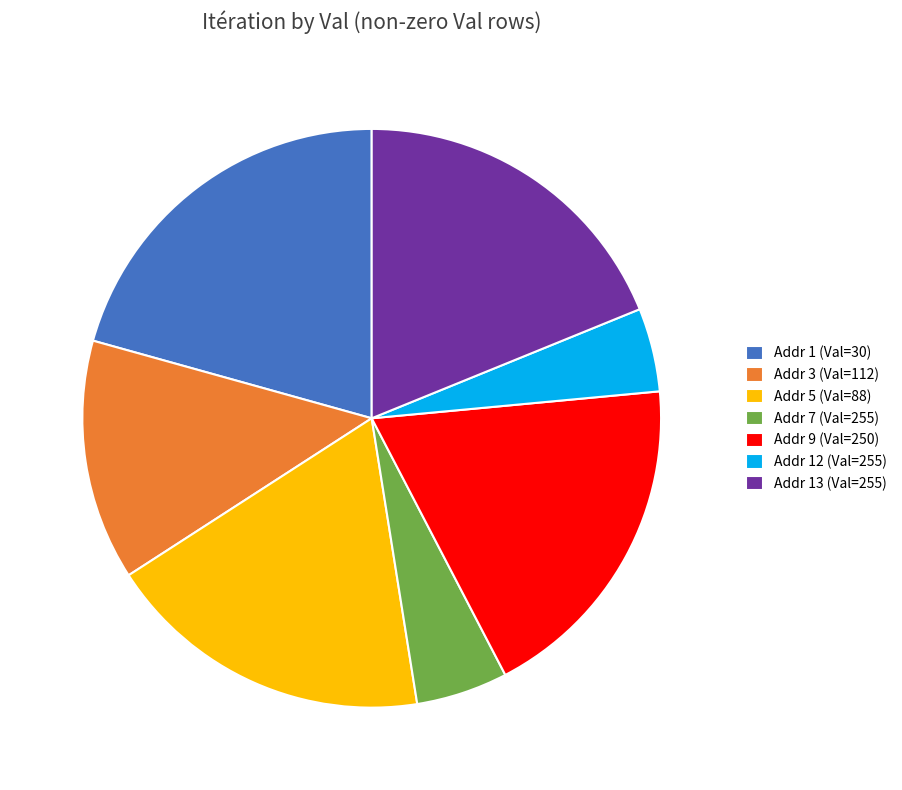

Which has a higher value, Addr 1 (Val=30) or Addr 7 (Val=255)?

Addr 1 (Val=30)